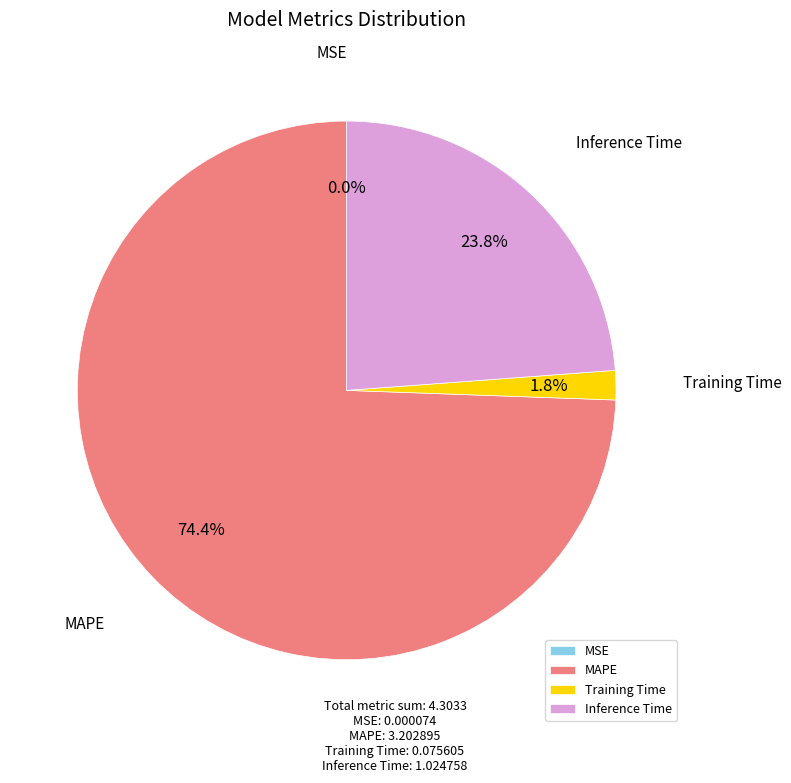

What is the largest slice in the pie chart?

MAPE